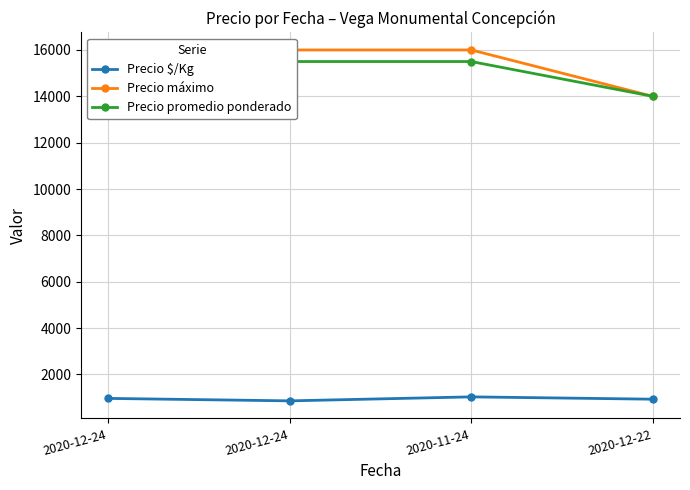

Reading left to right, list all the values displayed in this chart.

Precio $/Kg: 2020-12-24=967	2020-12-24=861	2020-11-24=1033	2020-12-22=933
Precio máximo: 2020-12-24=15000	2020-12-24=16000	2020-11-24=16000	2020-12-22=14000
Precio promedio ponderado: 2020-12-24=14500	2020-12-24=15500	2020-11-24=15500	2020-12-22=14000